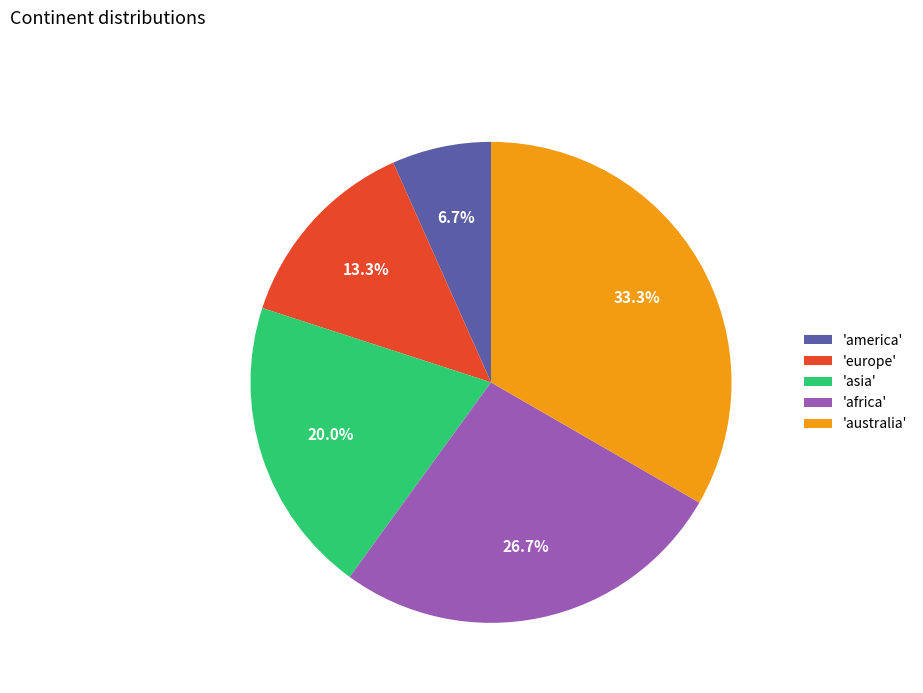

Count the number of slices in the pie.

5